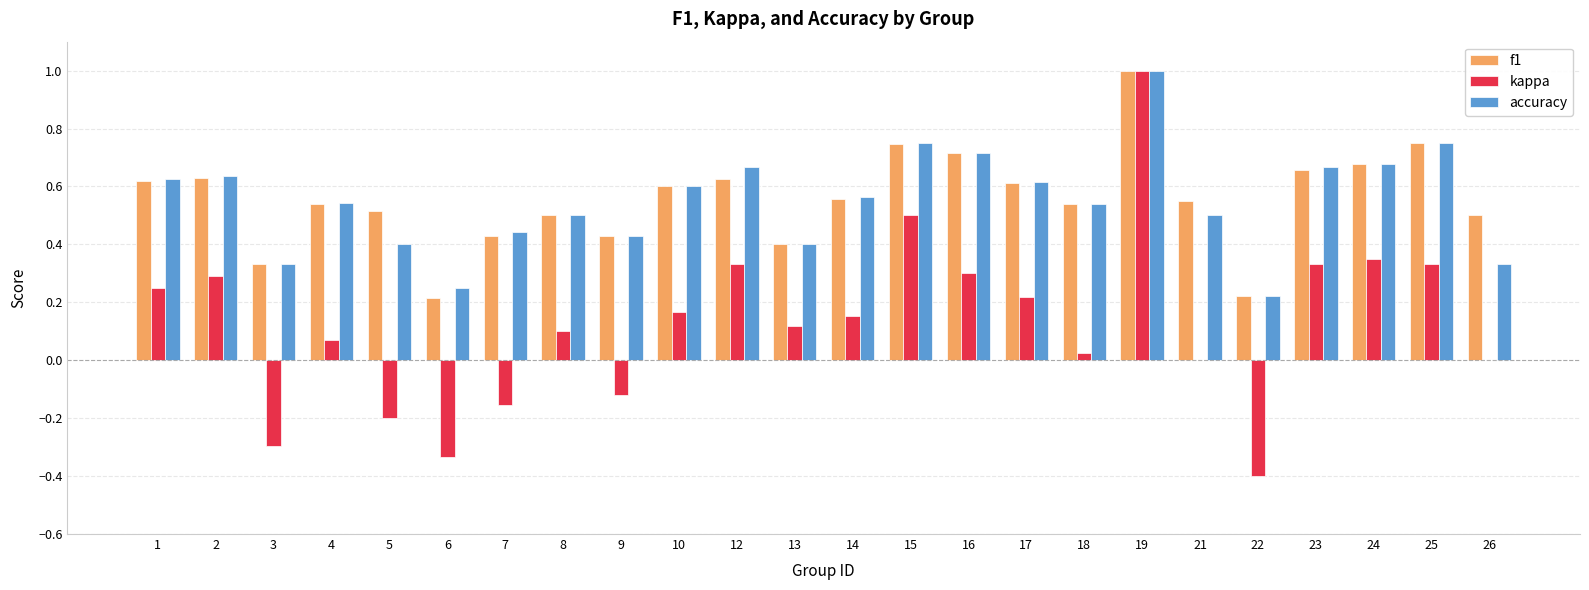

At which category does the chart reach its peak across all series?

19